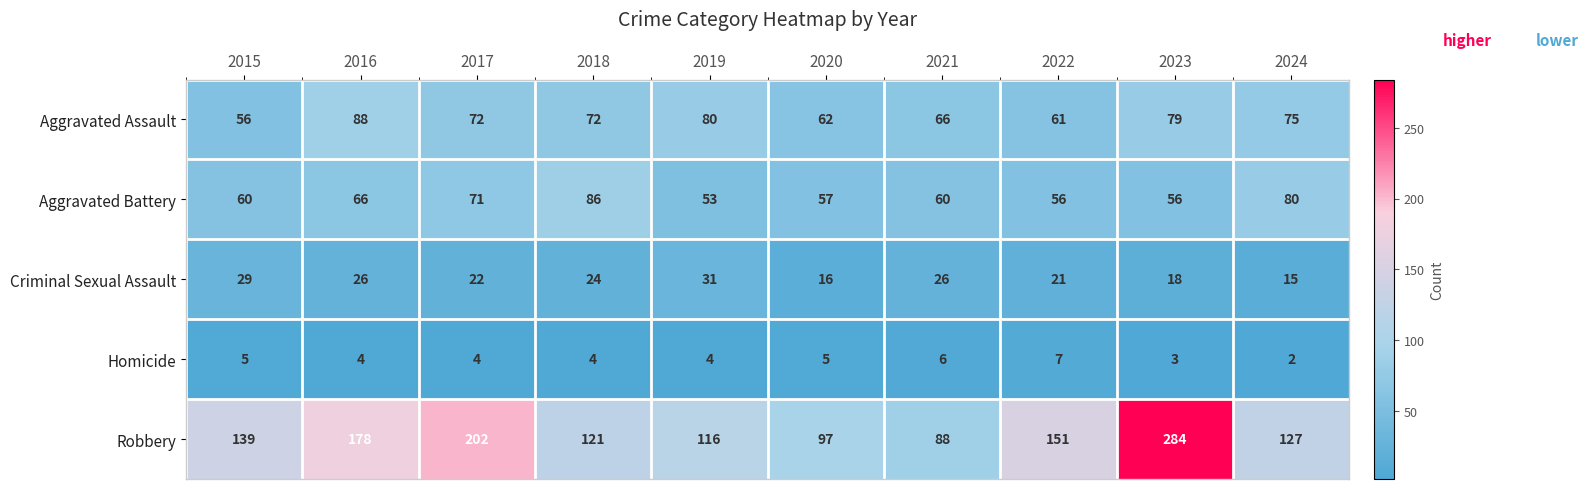

What is the difference between the maximum and second lowest values in the Criminal Sexual Assault series?

15